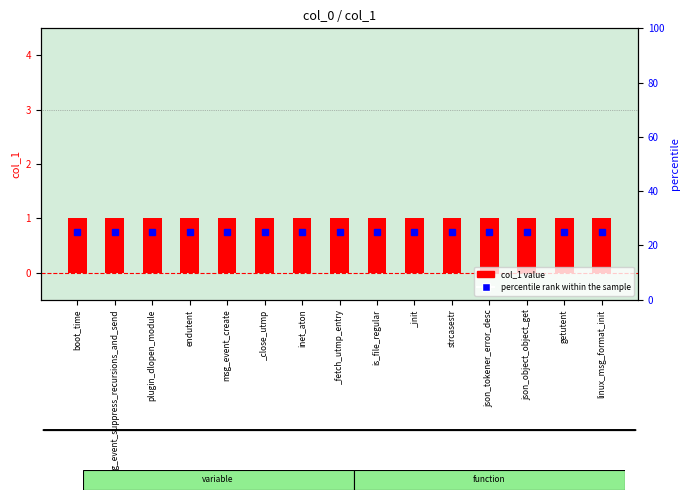

What is the total value across all series at _init?

26